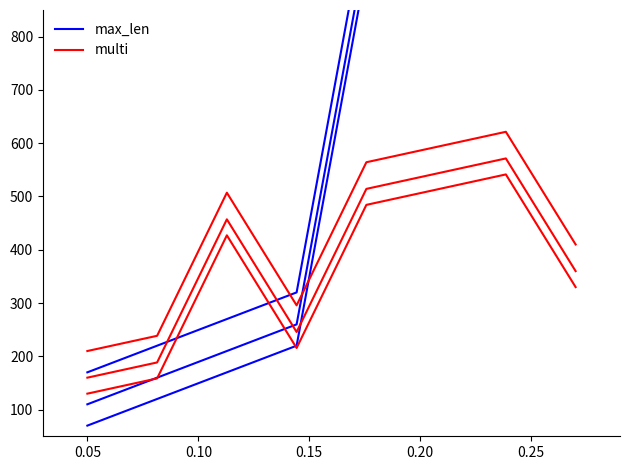

Is it true that max_len equals 970.0 at 0.20?

True